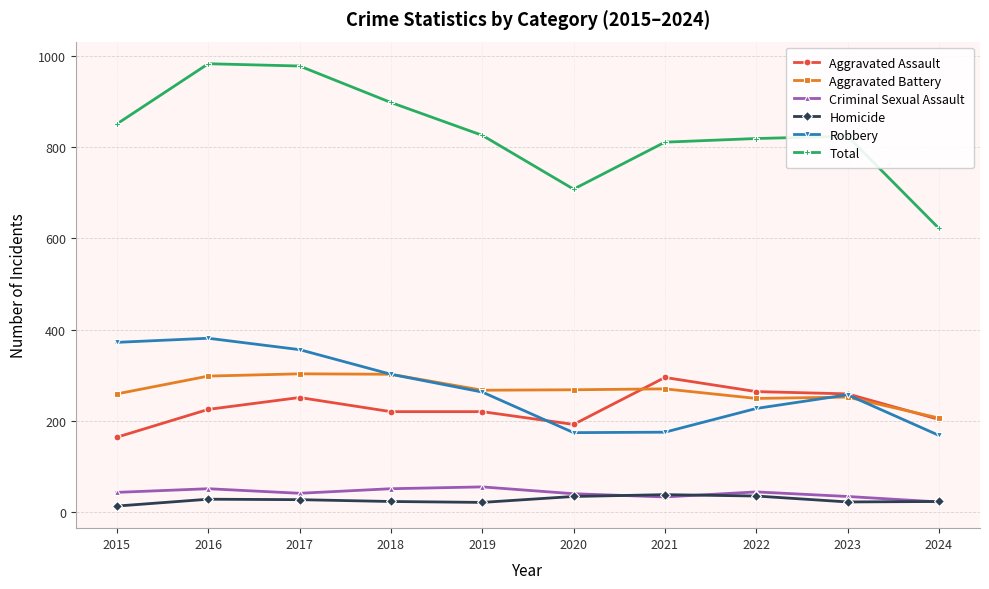

Read the Aggravated Battery value at 2019.

267